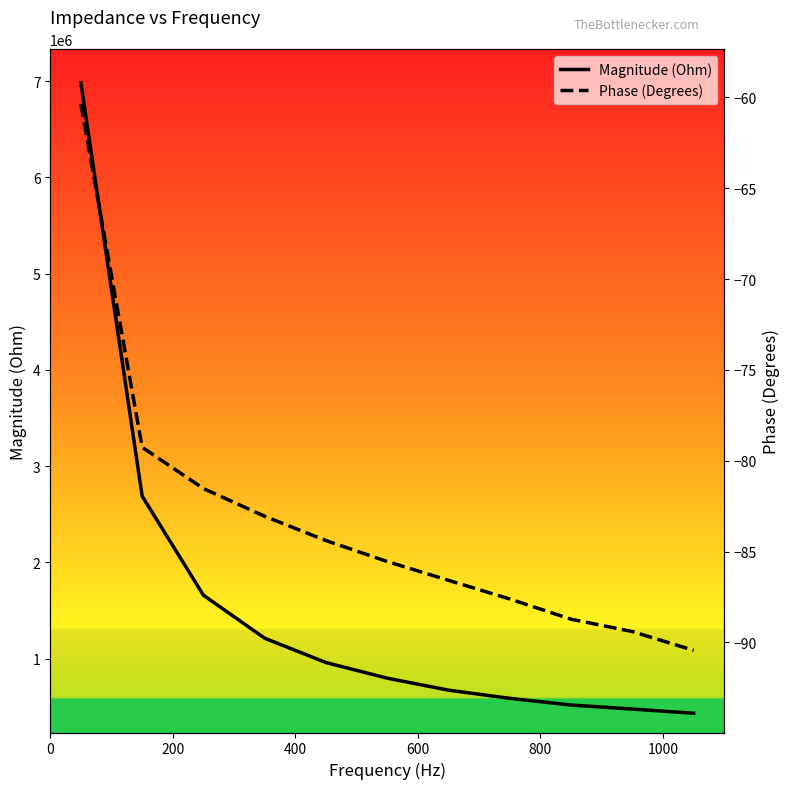

At how many categories does at least one series exceed 3296708?

1